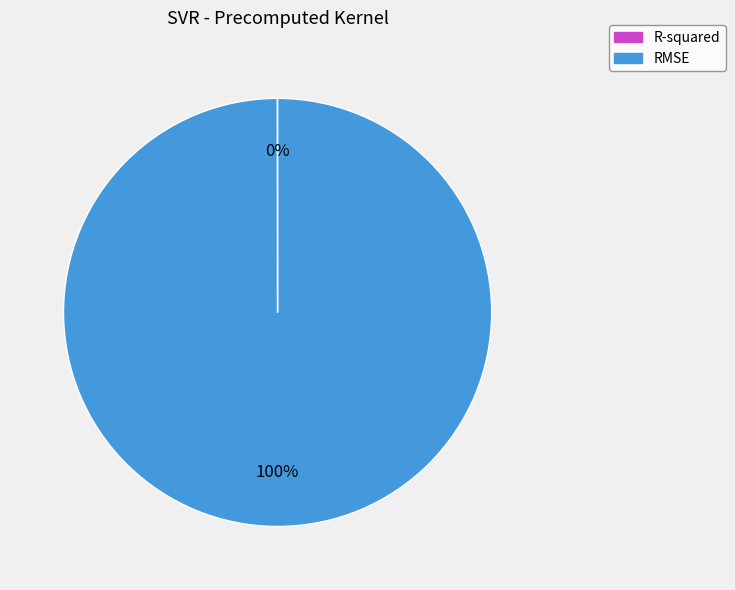

What is the largest slice in the pie chart?

RMSE